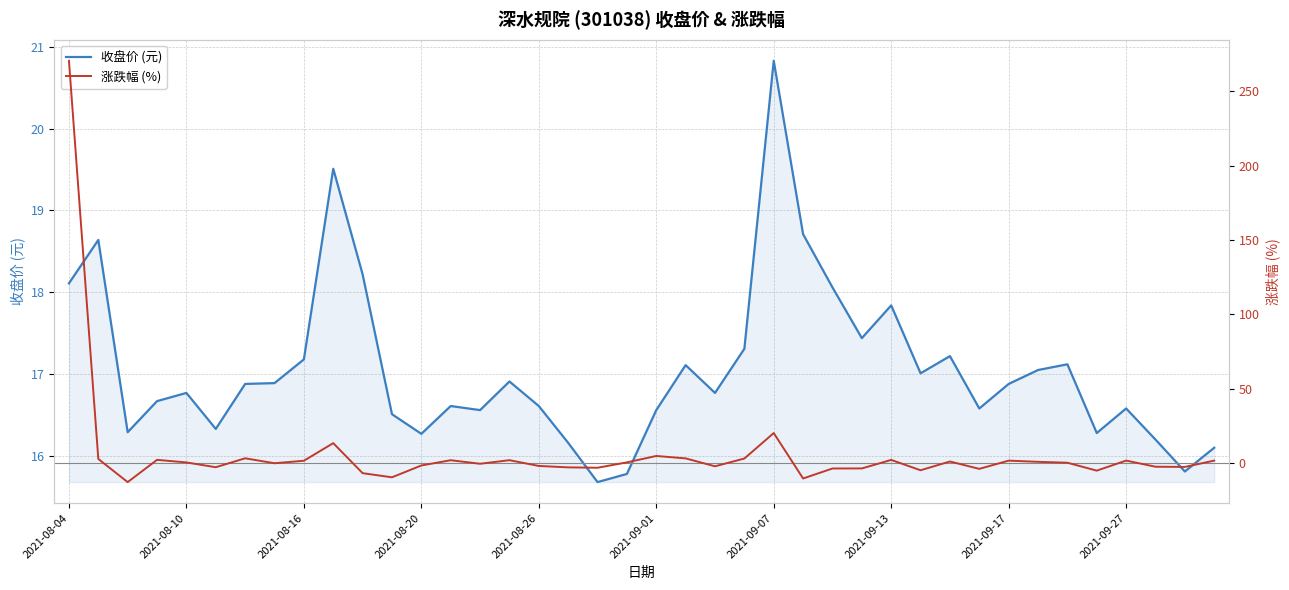

What is the maximum value for 收盘价 (元)?

20.8